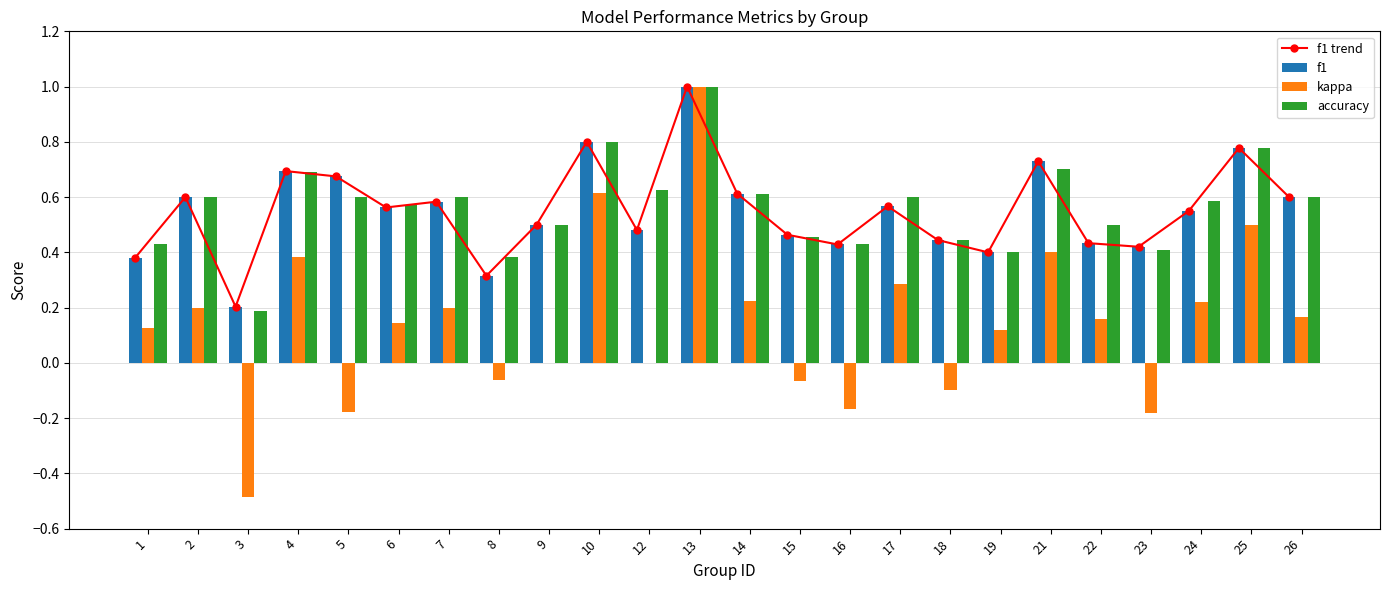

At which category is the sum across all series the highest?

13